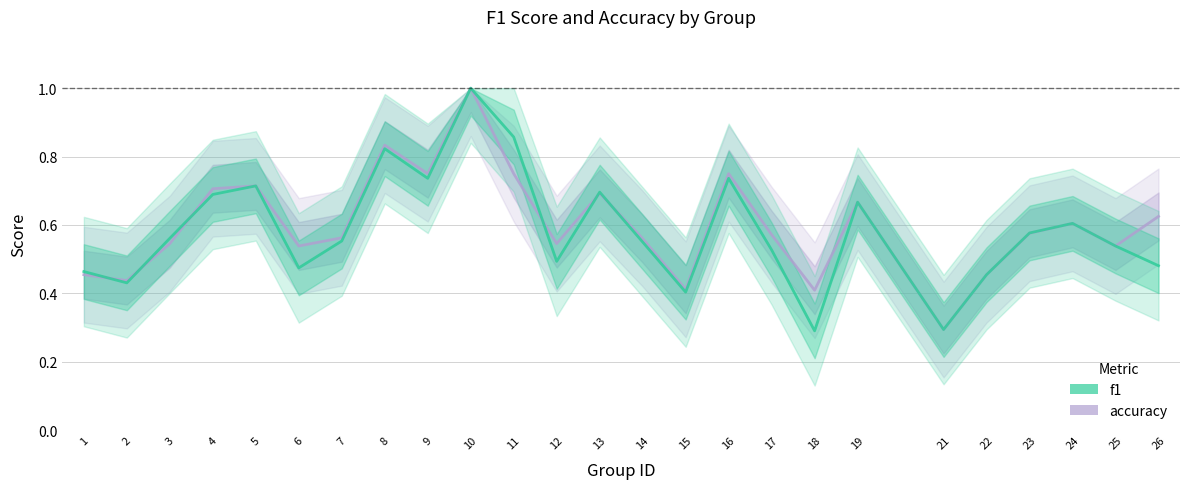

After their last crossing, which series has the higher values: accuracy or f1?

accuracy